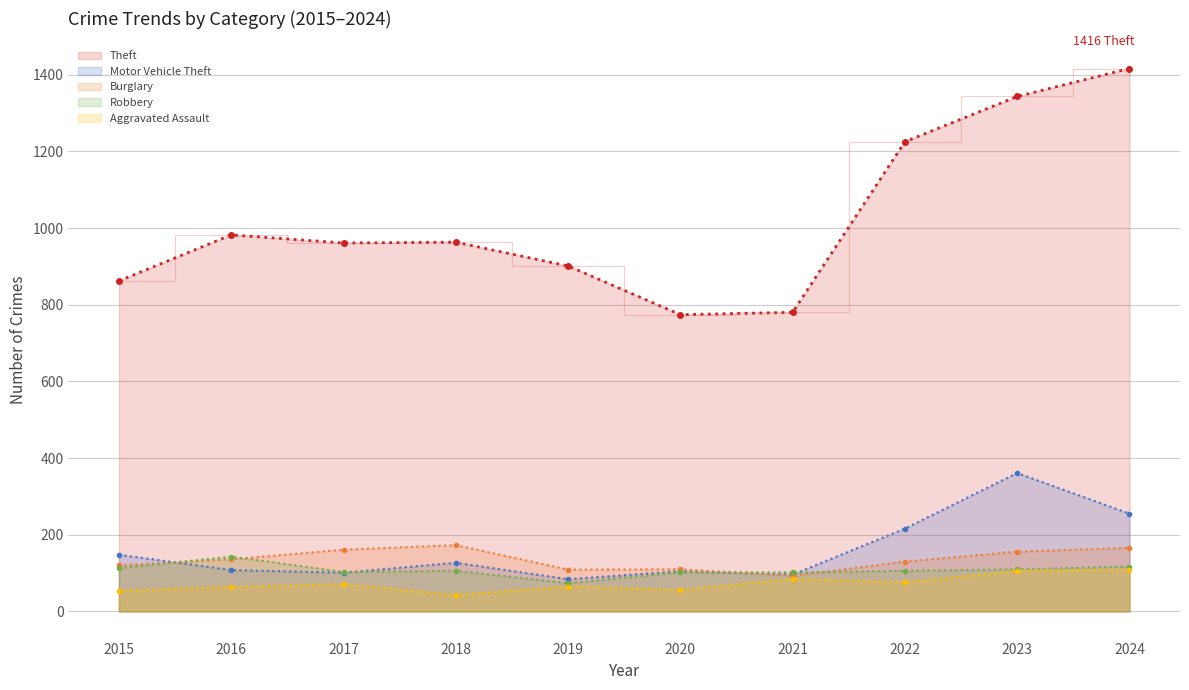

True or false: Robbery (trend) and Aggravated Assault (trend) cross at least once.

False